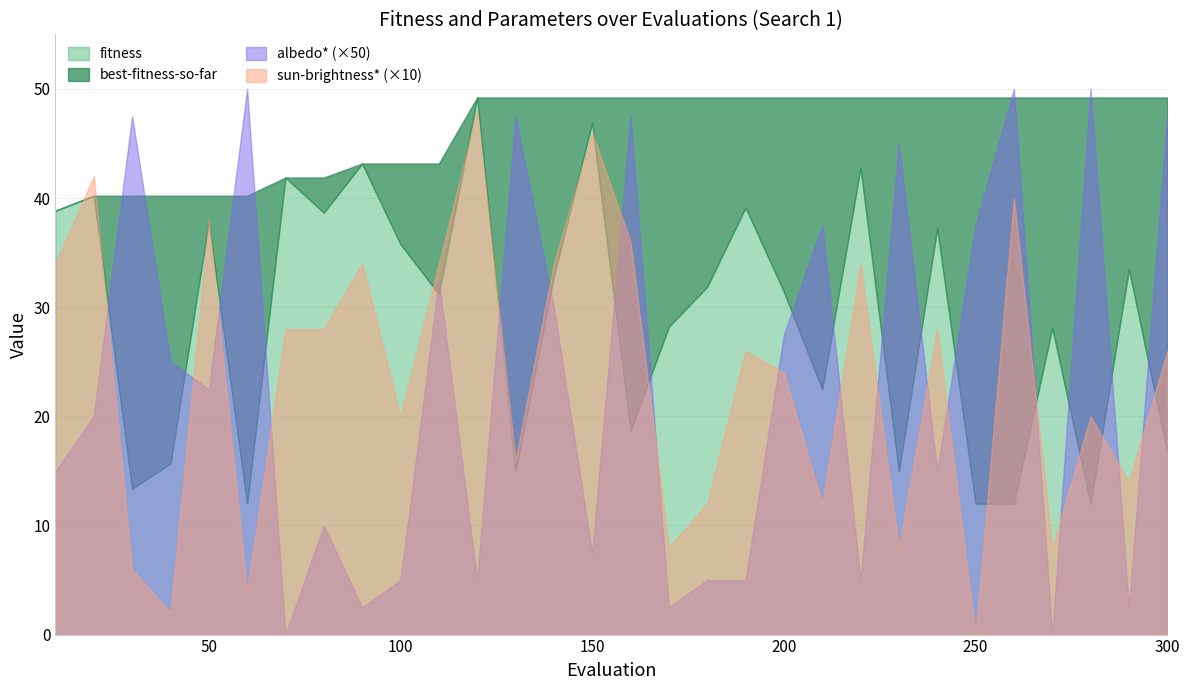

Is it true that best-fitness-so-far equals 18.7 at 140?

False